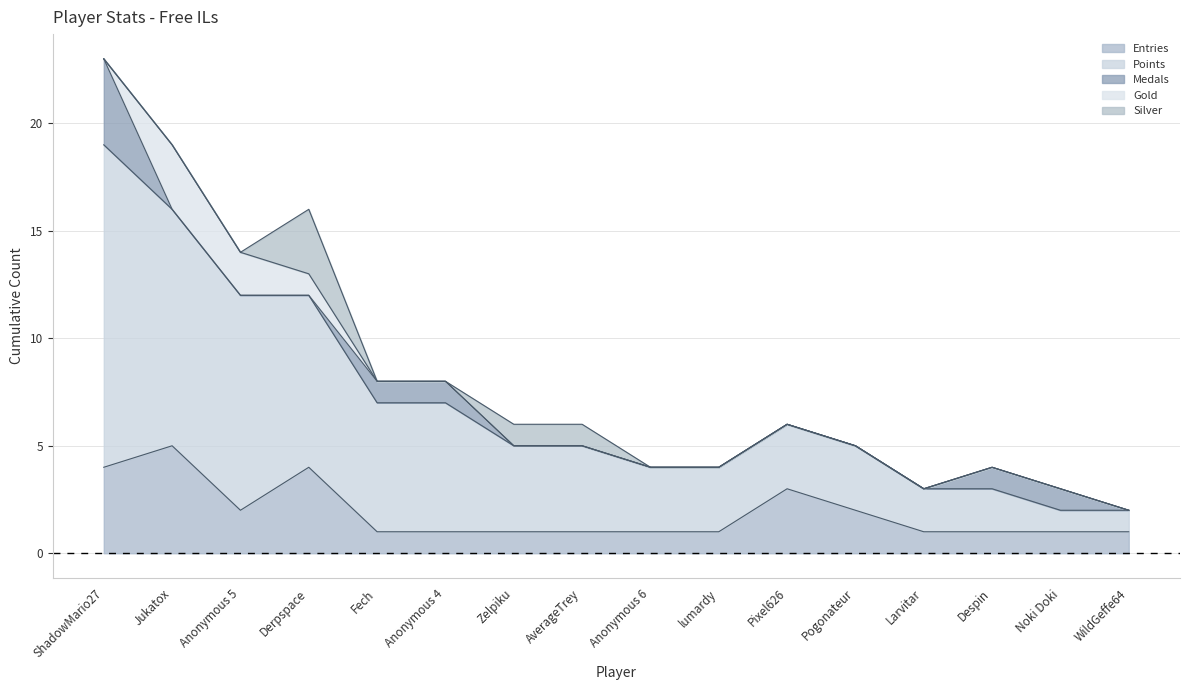

True or false: Entries and Medals cross at least once.

False